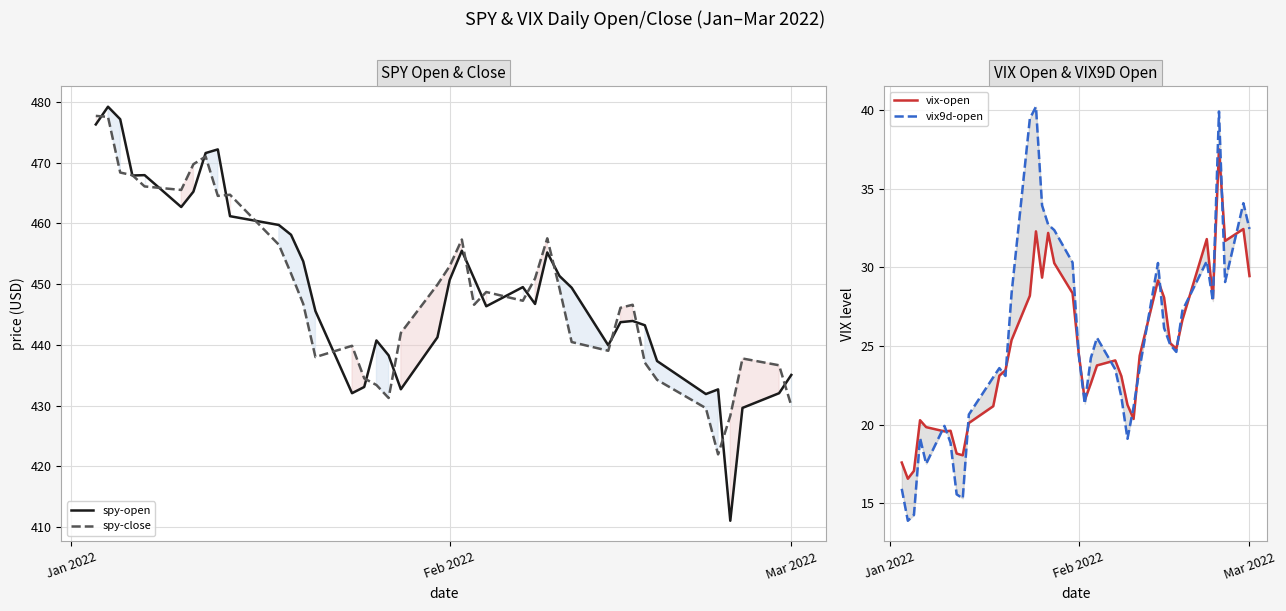

At which category does the chart reach its peak across all series?

Feb 2022